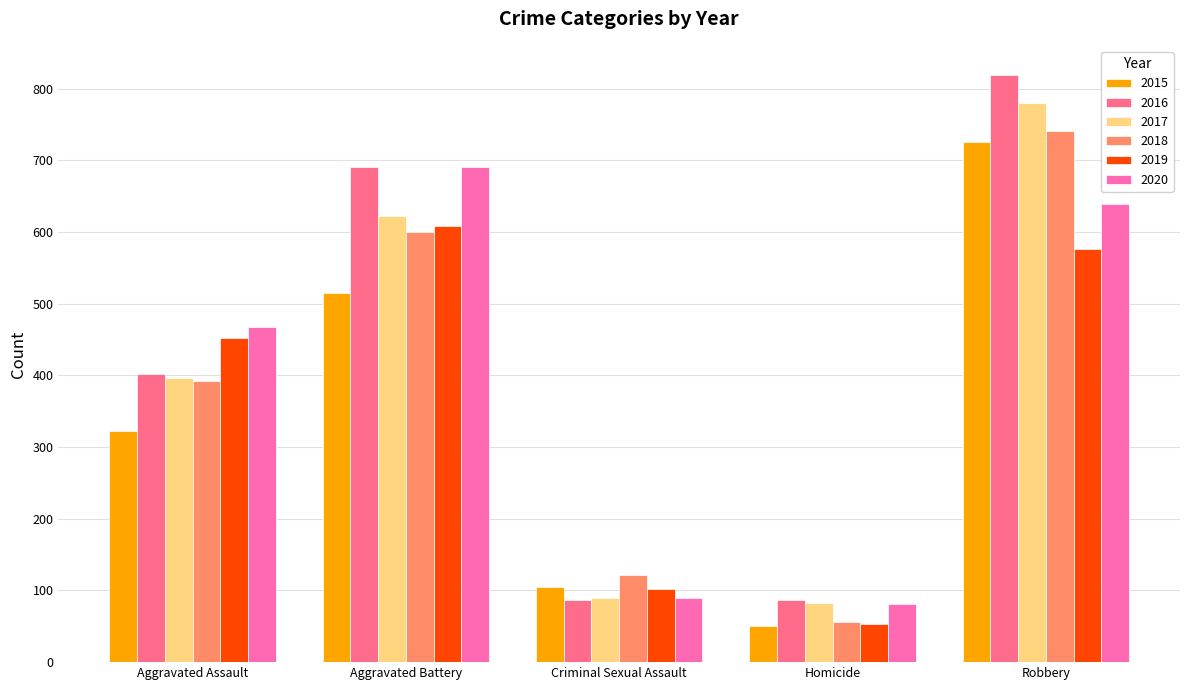

How many bars are there in total?

30